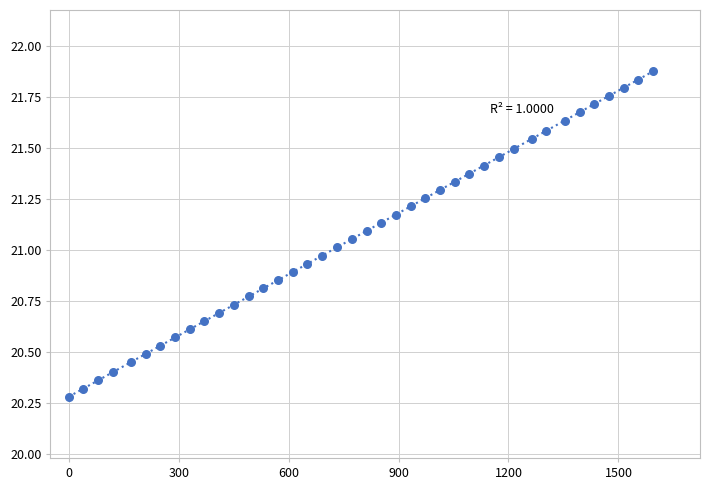

What is the range of Y values (max minus min)?

1.6